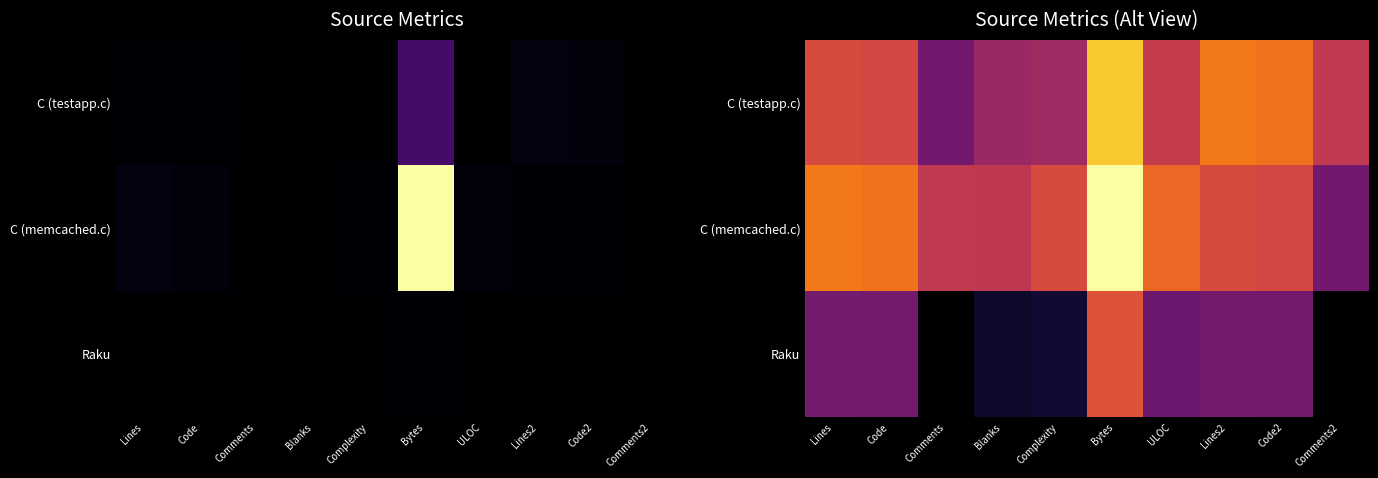

What is the sum of the C (memcached.c) values at Comments and Comments2?

11.5